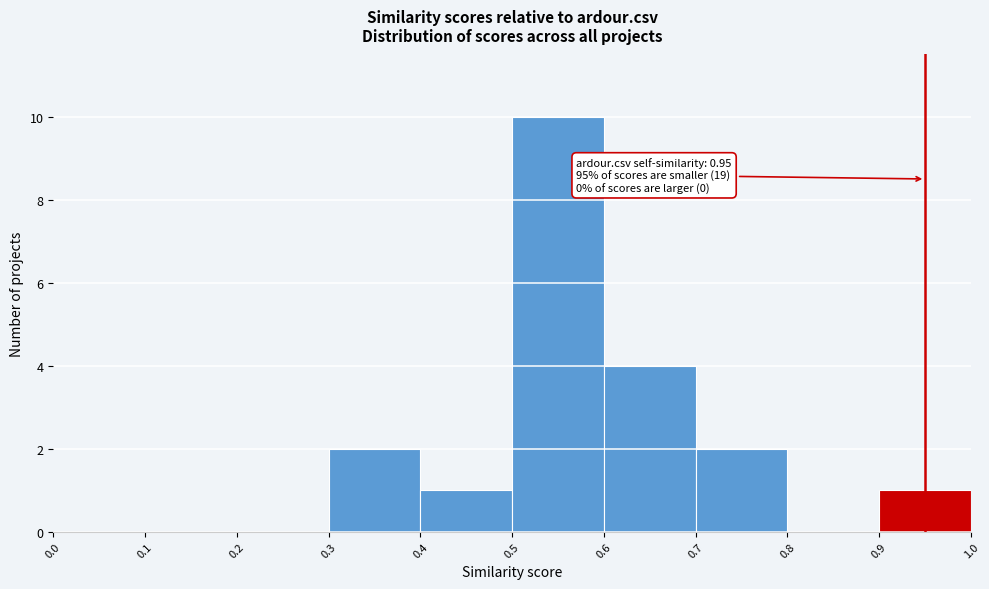

Over which range of the x-axis is the bar tallest?

0.5 to 0.6